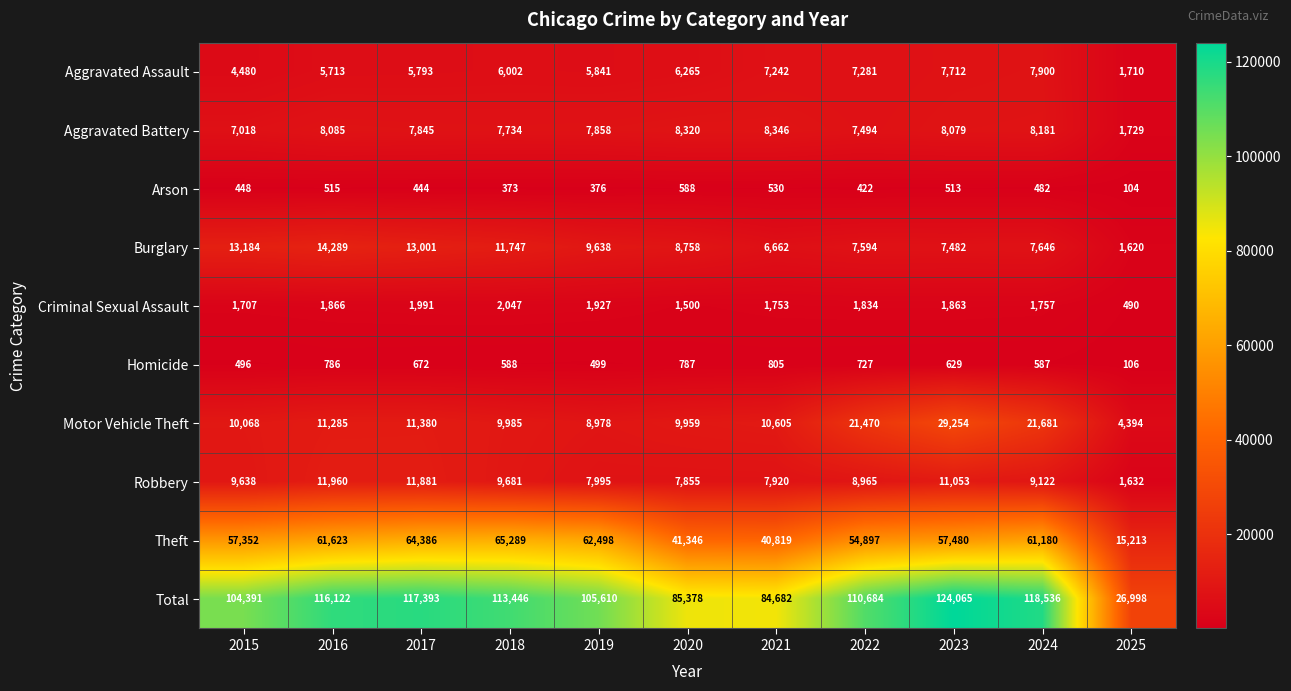

What is the difference between the highest and lowest values at 2019?

105234